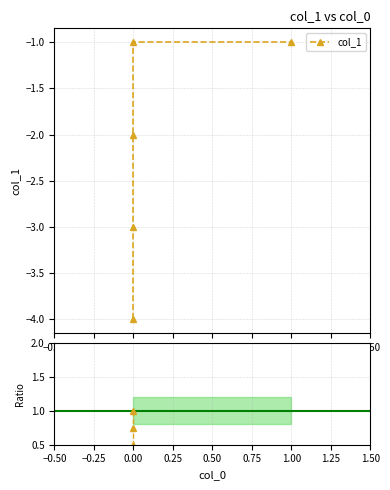

What is the difference between the values at 0 and 0?

1